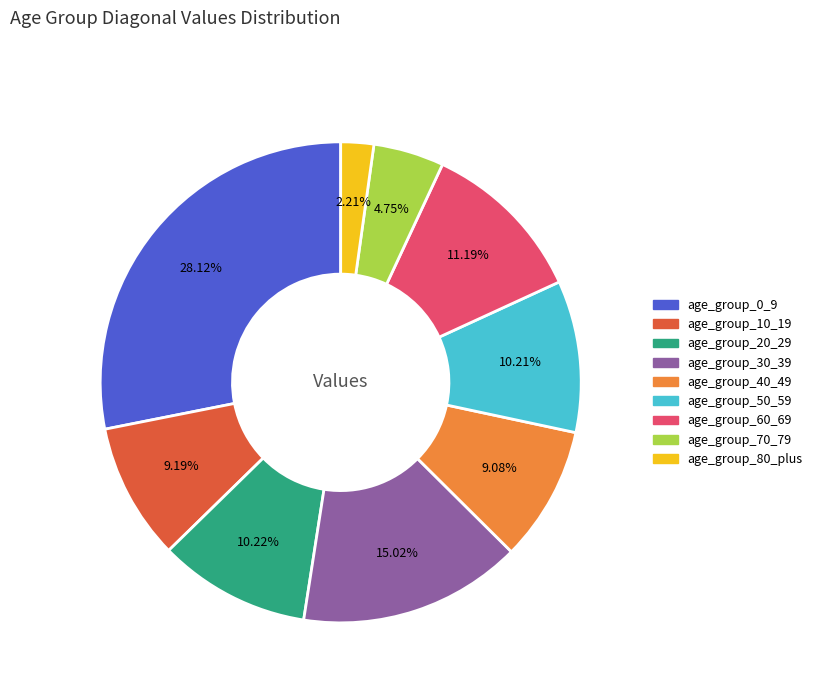

Do age_group_10_19 and age_group_50_59 together represent more than half of the pie?

No